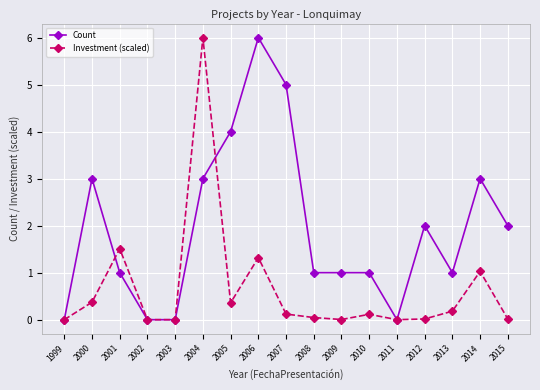

What is the highest value of the Count series?

6.0